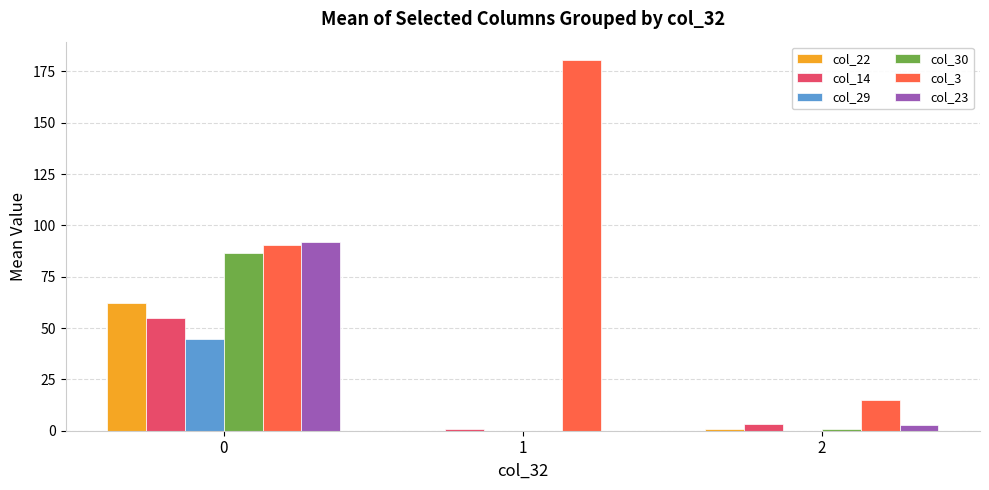

Is the value of col_14 at 0 greater than the value of col_23 at 2?

Yes